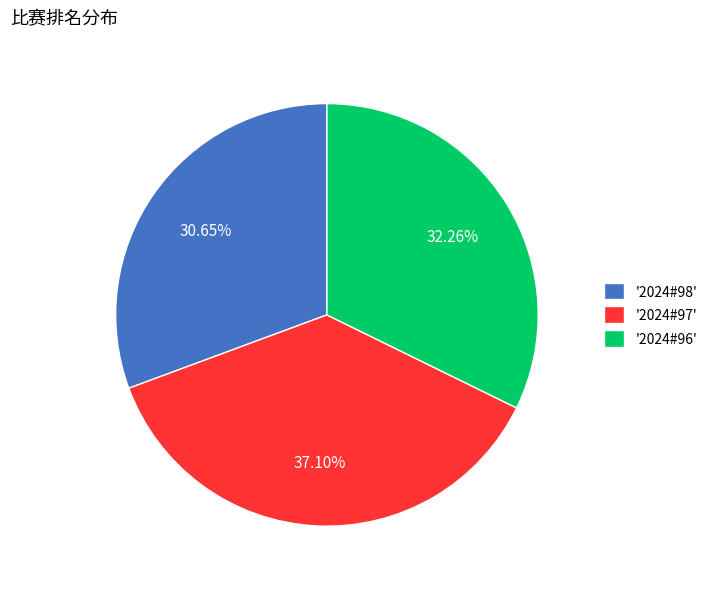

Rank the categories by value from lowest to highest.

'2024#98', '2024#96', '2024#97'